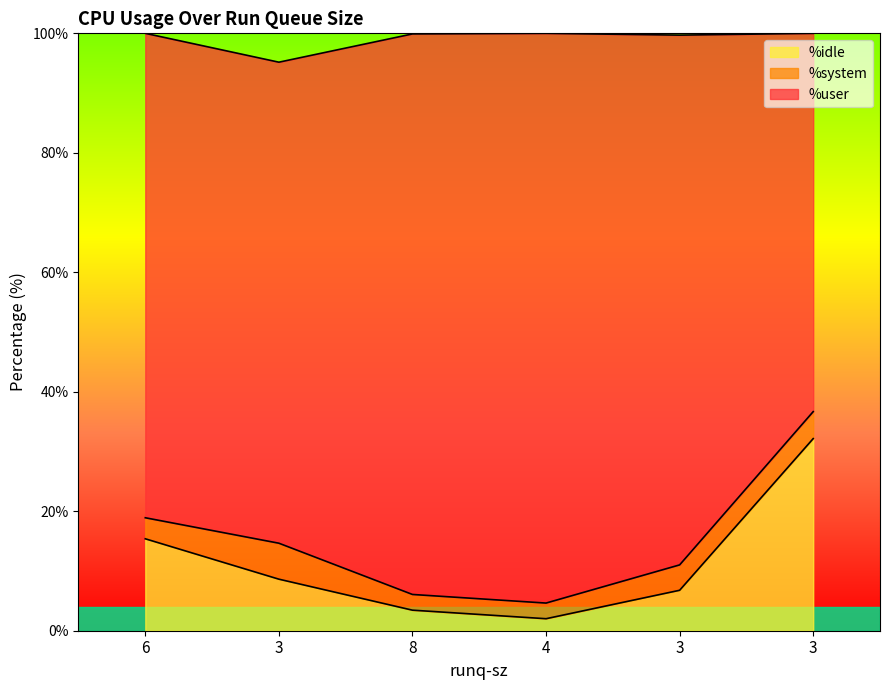

Is it true that %user equals 10.7 at 6?

False